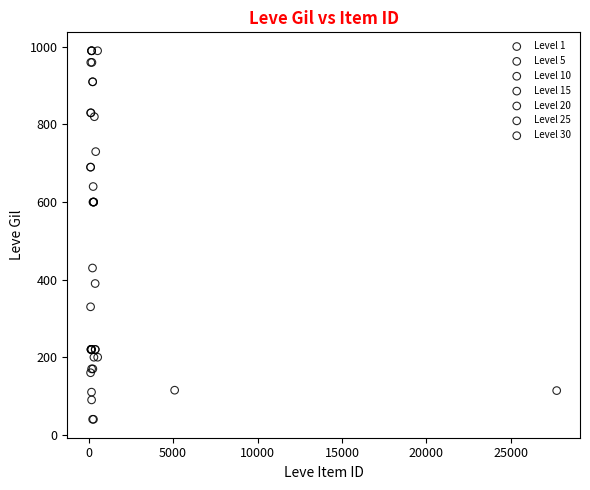

Which series has the largest Y range (max minus min)?

Level 10